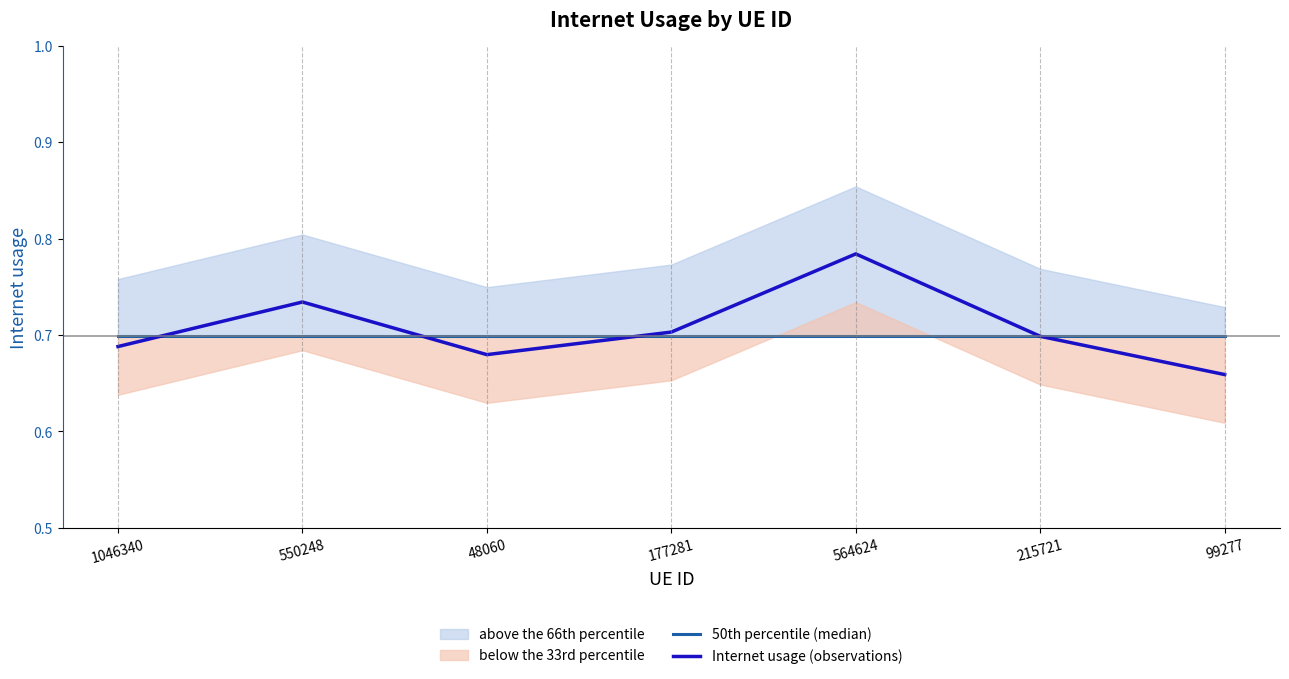

True or false: 50th percentile (median) and Internet usage (observations) intersect in this chart.

True